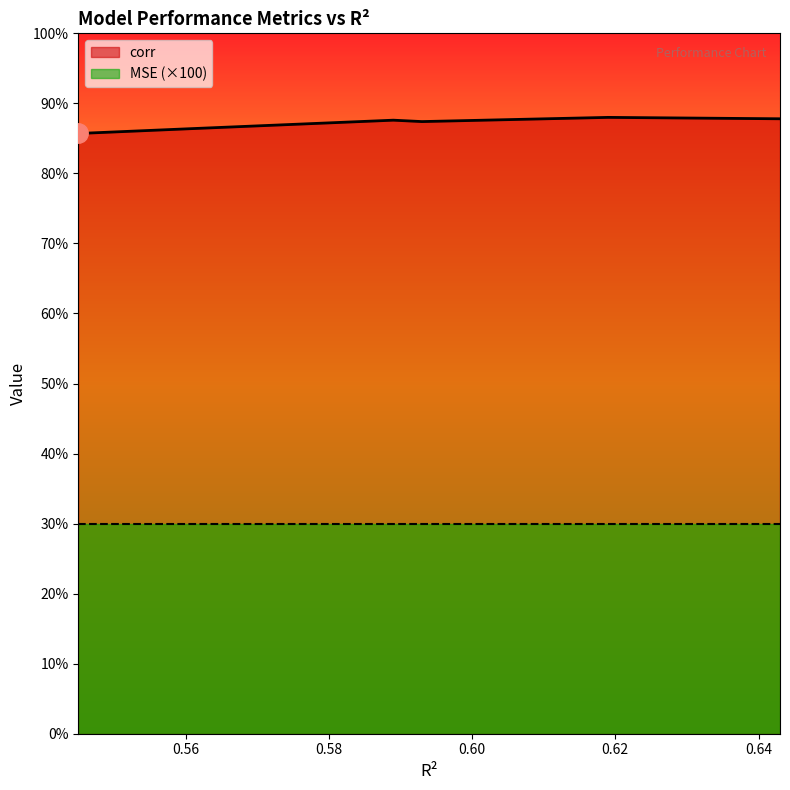

Which label corresponds to the largest value in the chart?

0.619